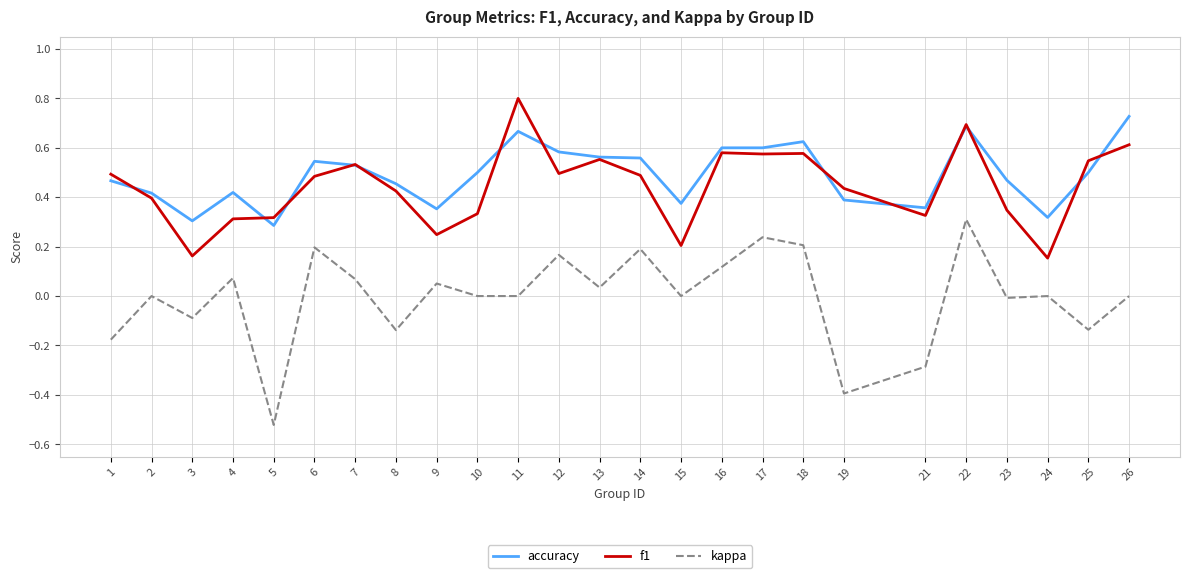

True or false: kappa and accuracy cross at least once.

False